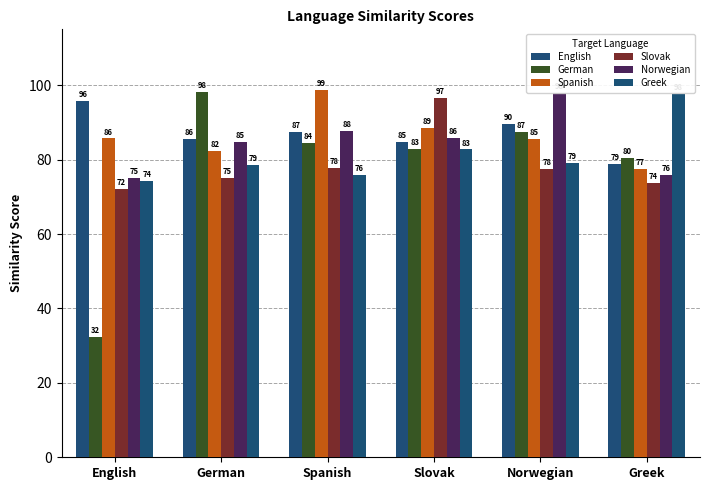

Rank the series at Slovak from lowest to highest value.

Greek, German, English, Norwegian, Spanish, Slovak